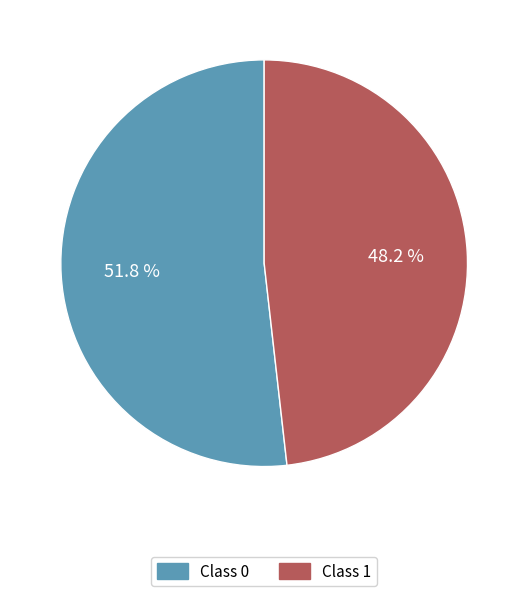

To the nearest percent, what is the average slice percentage?

50%